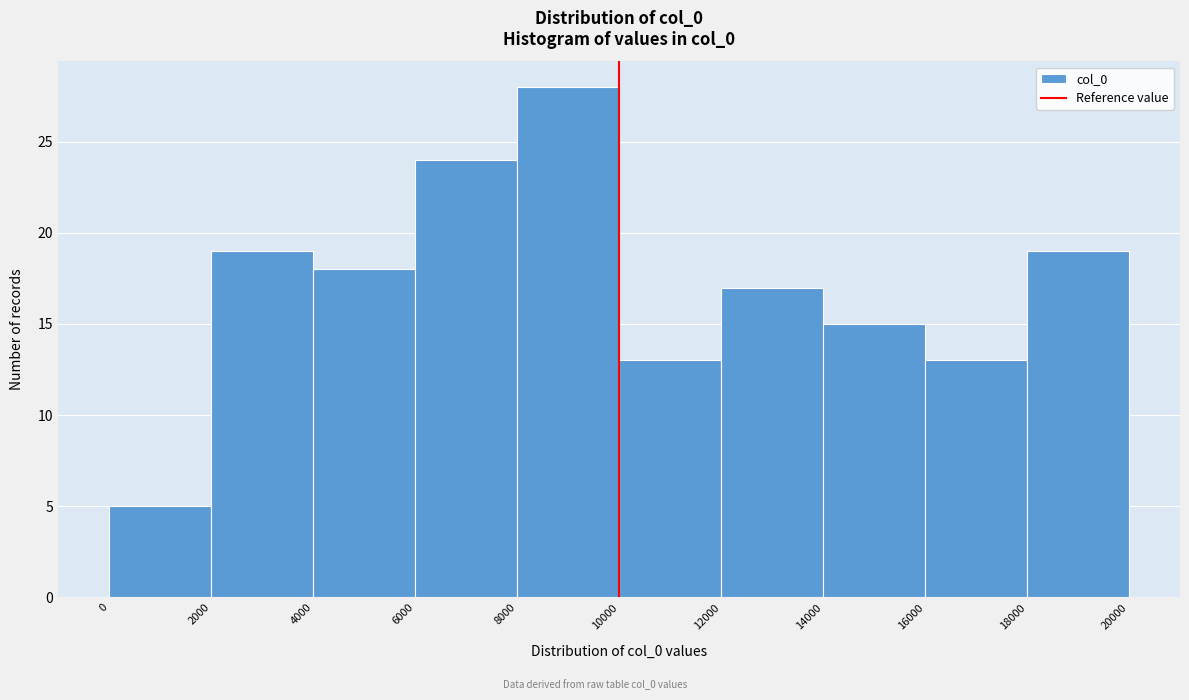

Reading left to right, list every bar in this chart as the range it spans on the x-axis followed by its height. The values are not printed on the chart, so give them approximately, as read against the axis.

0 to 2000: 5
2000 to 4000: 19
4000 to 6000: 18
6000 to 8000: 24
8000 to 10000: 28
10000 to 12000: 13
12000 to 14000: 17
14000 to 16000: 15
16000 to 18000: 13
18000 to 20000: 19